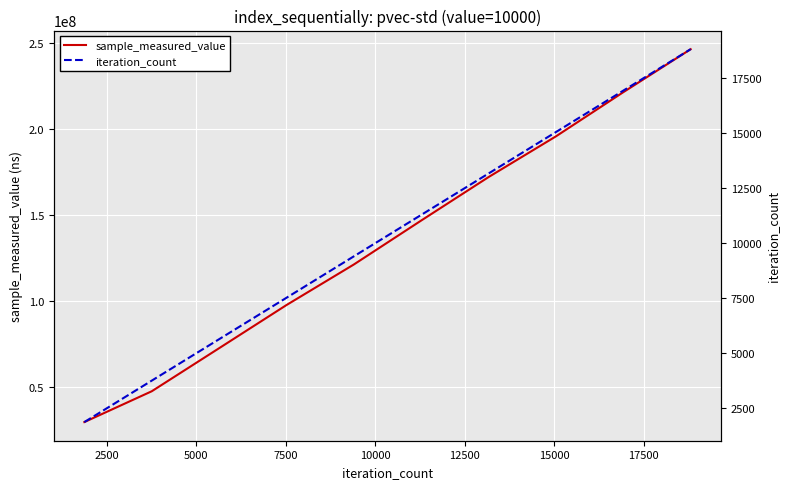

How many data points in sample_measured_value are less than 146879590?

5